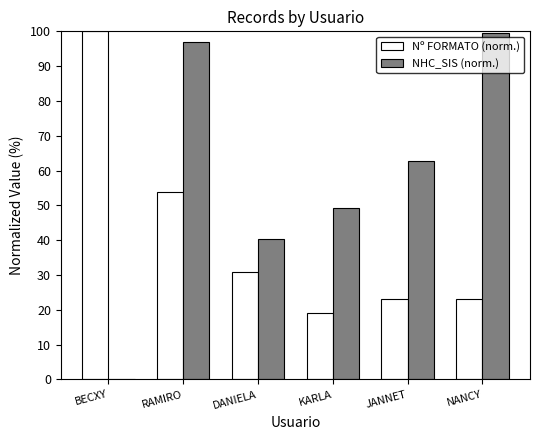

What is the sum of the NHC_SIS (norm.) values at RAMIRO and BECXY?

97.0